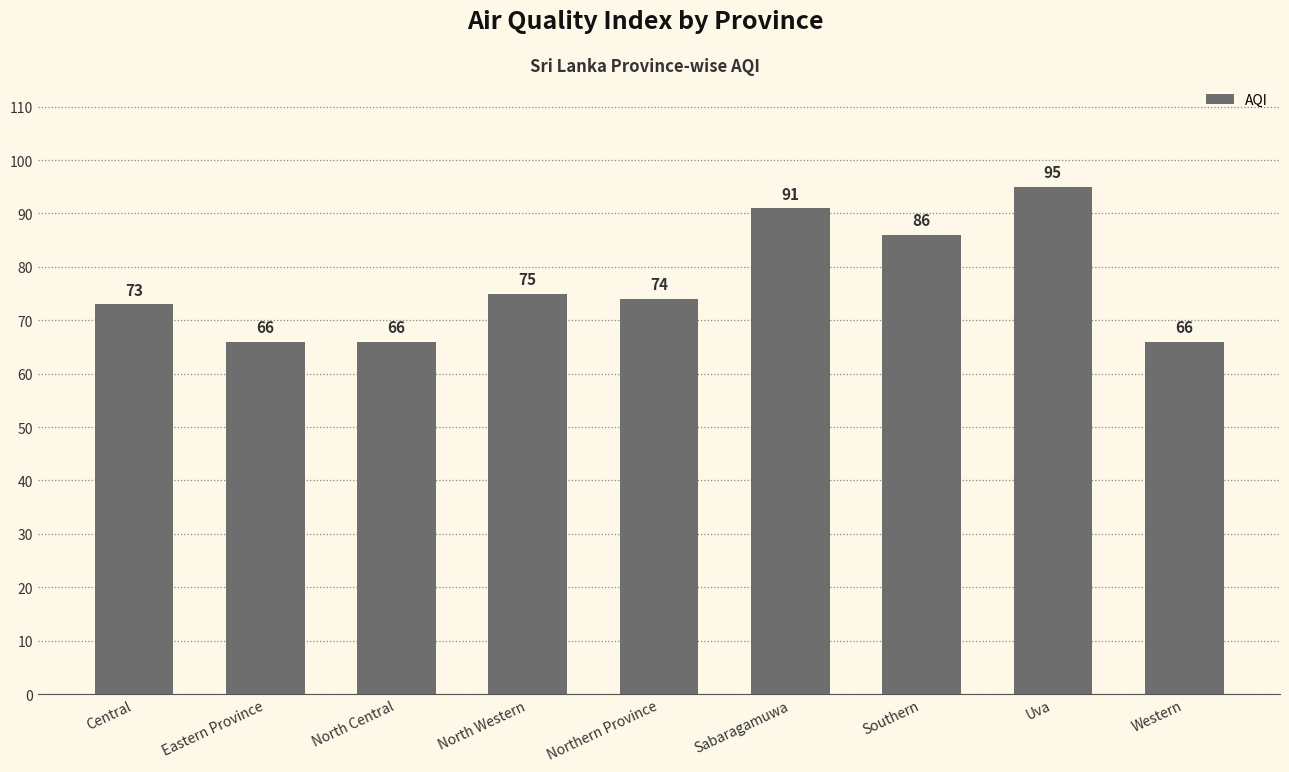

Which label corresponds to the largest value in the chart?

Uva